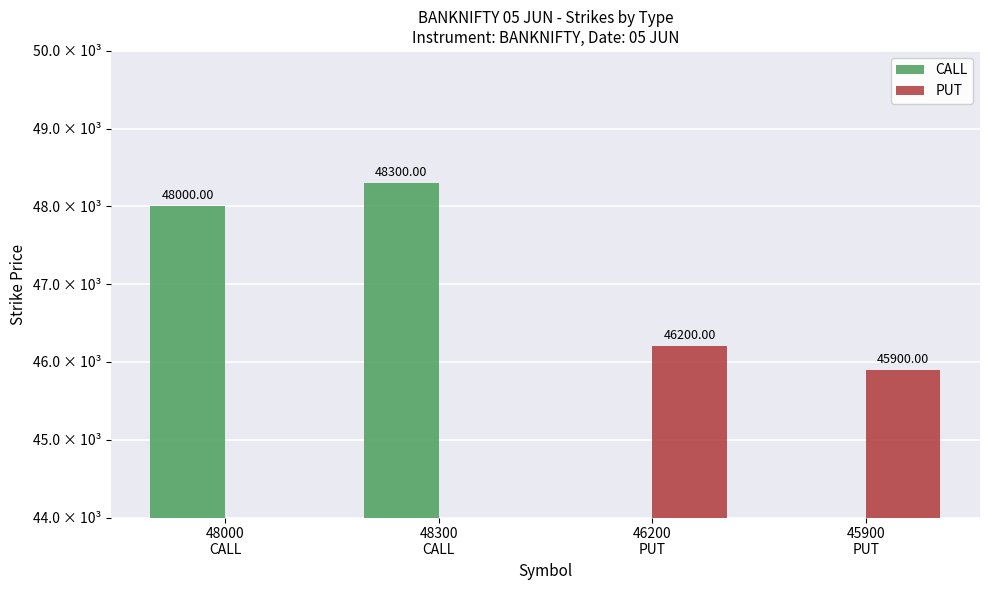

What is the maximum value shown in the chart?

48300